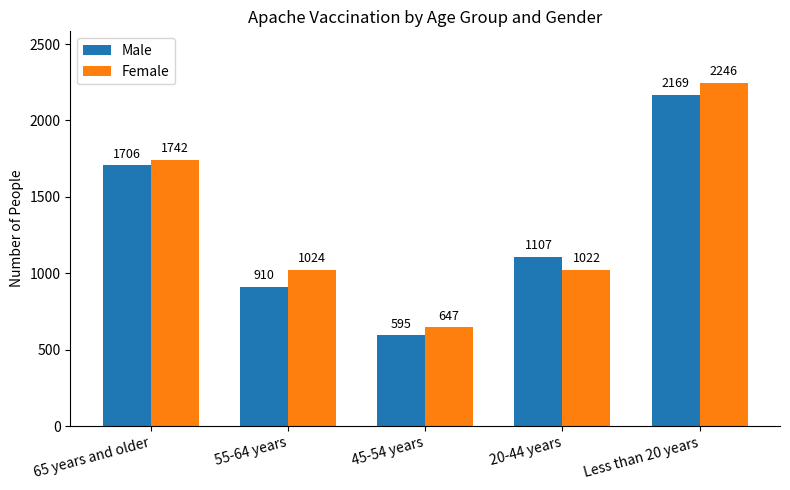

Rank the series at 55-64 years from highest to lowest value.

Female, Male